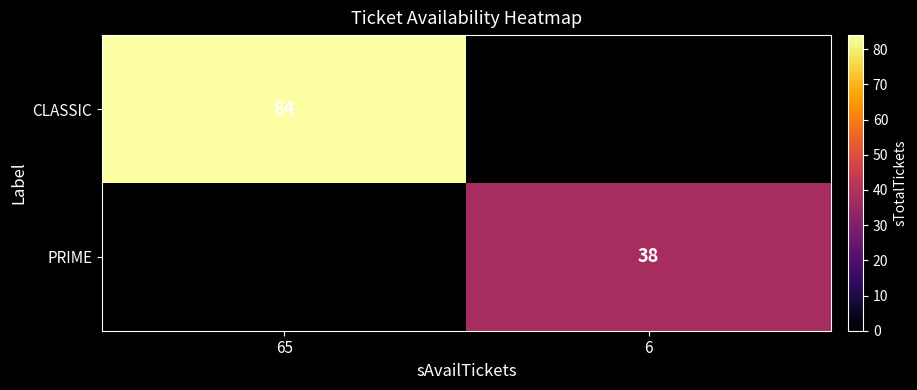

The PRIME series shows 17 at 6. True or false?

False